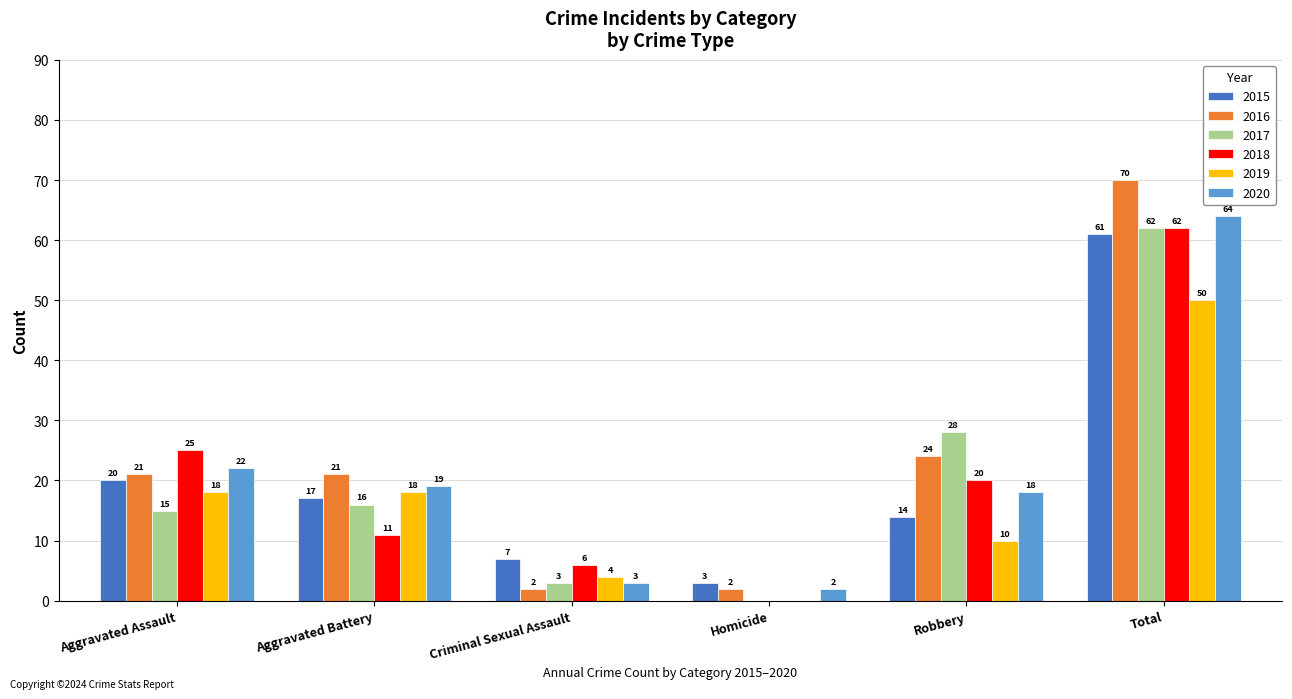

Which series has the largest range (max minus min)?

2016